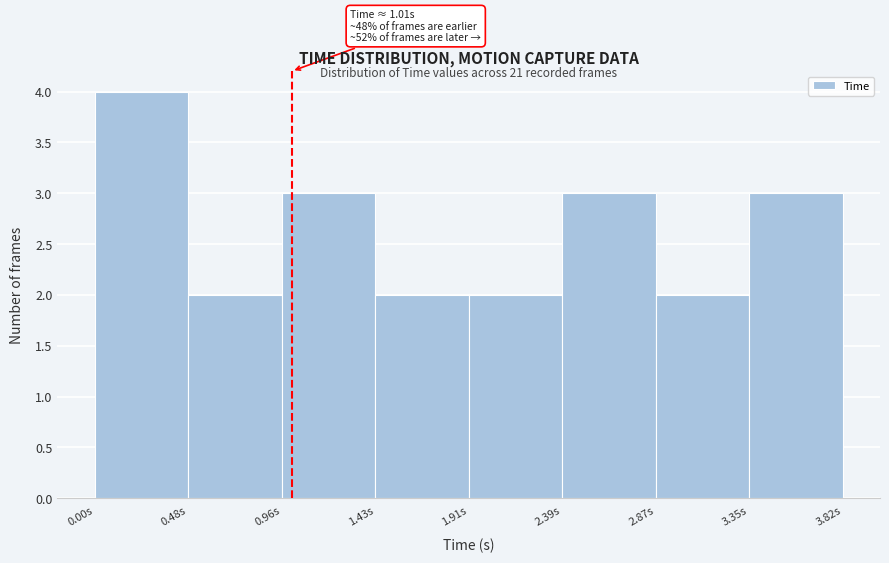

Over which range of the x-axis is the bar tallest?

0.00 to 0.50